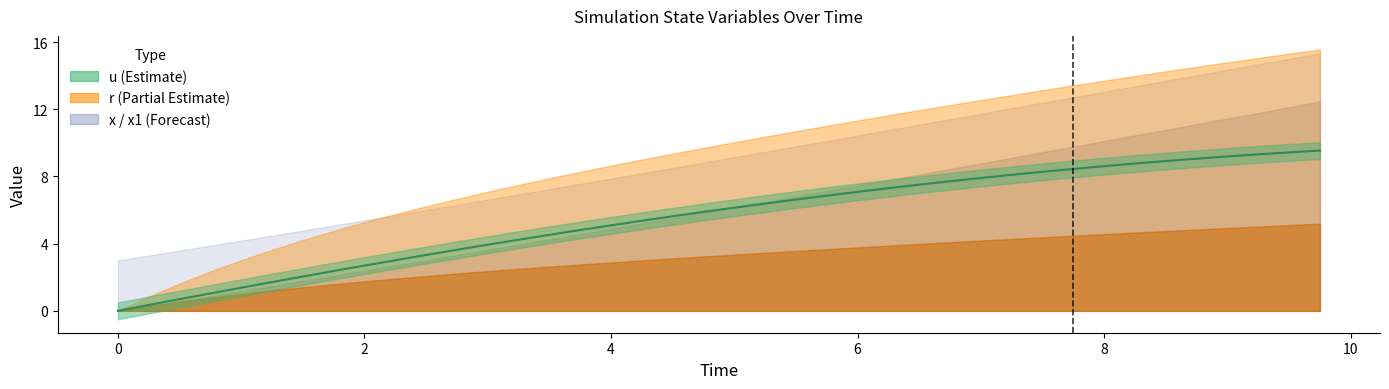

The chart shows a value of 13.0 at 35. True or false?

False